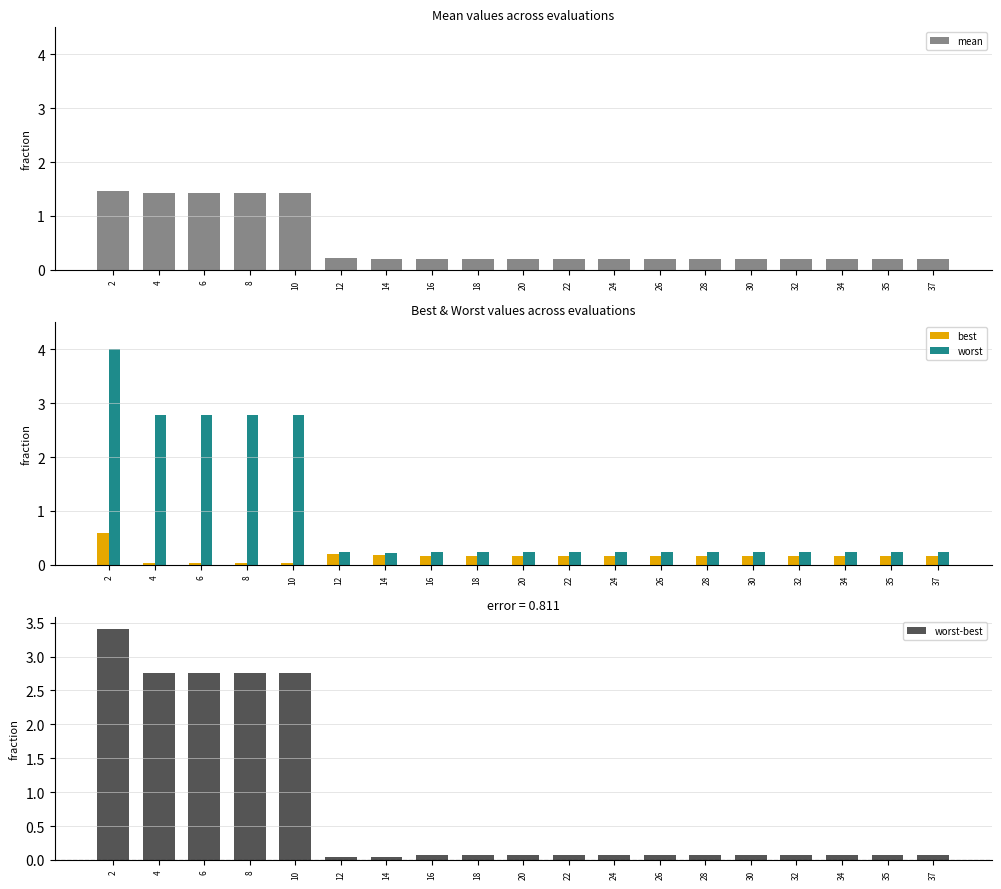

At which label is worst closest to 2?

4